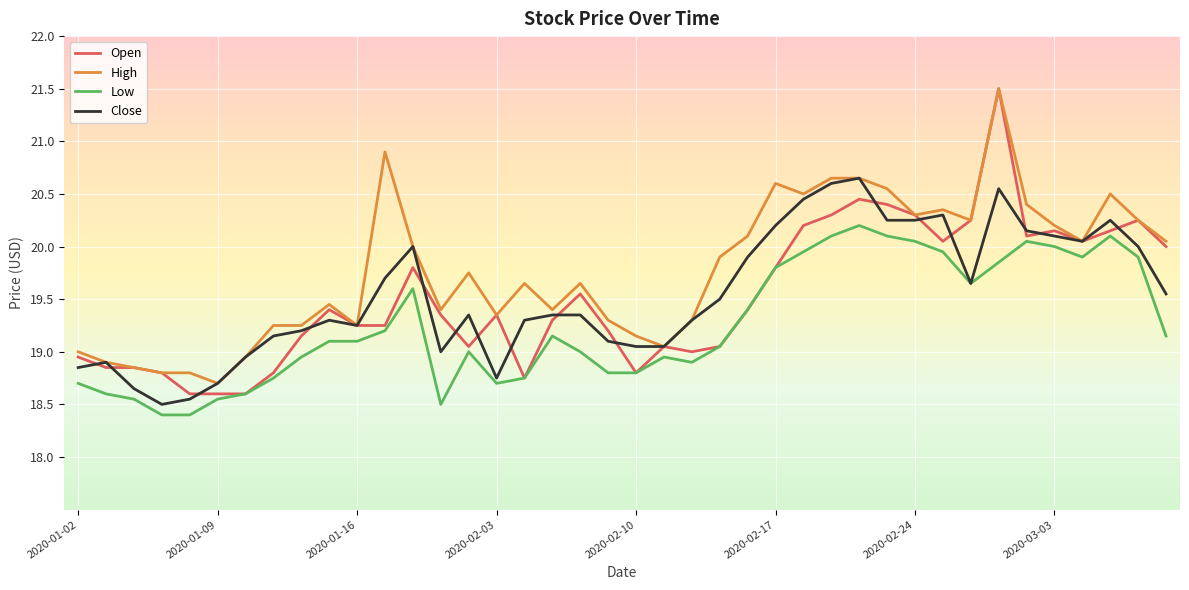

What is the greatest value displayed?

21.5